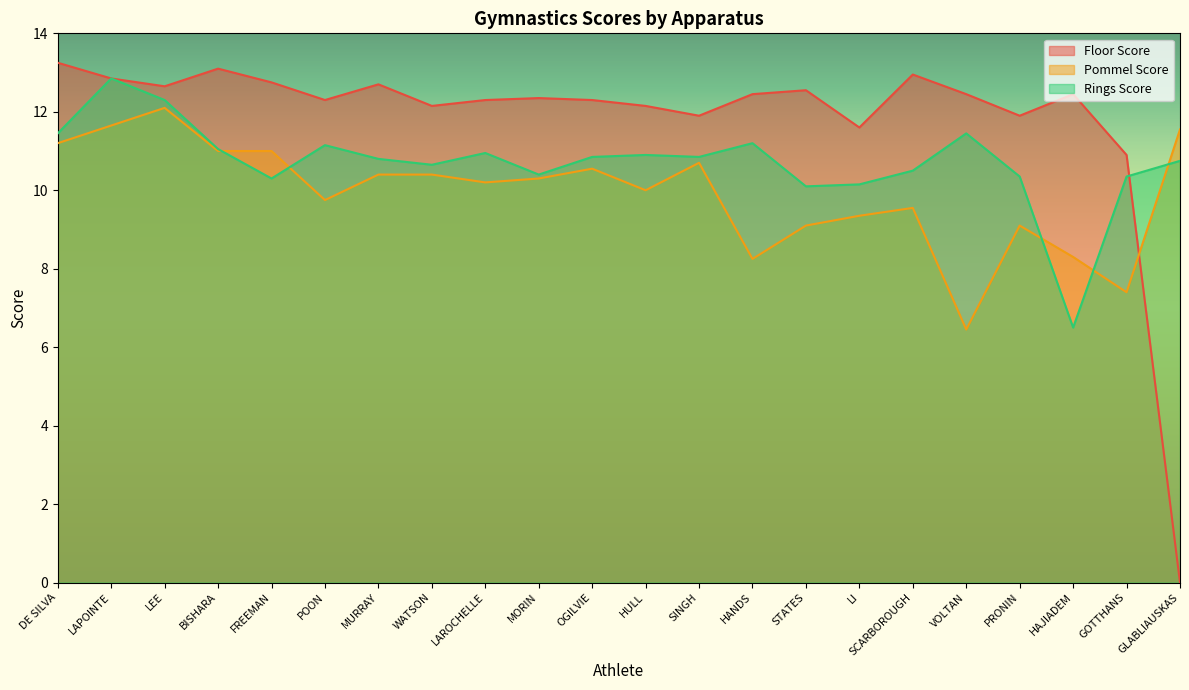

True or false: Pommel Score has a value of 10.7 at SINGH.

True